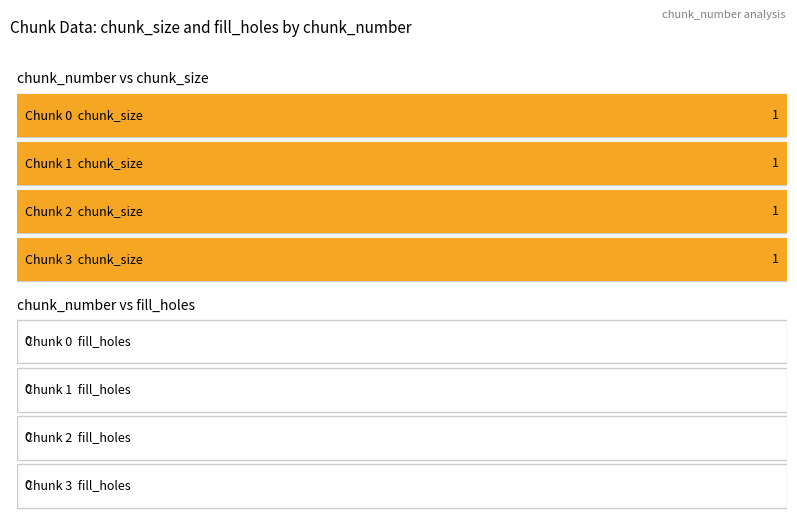

Rank the categories by fill_holes value from highest to lowest.

0, 1, 2, 3